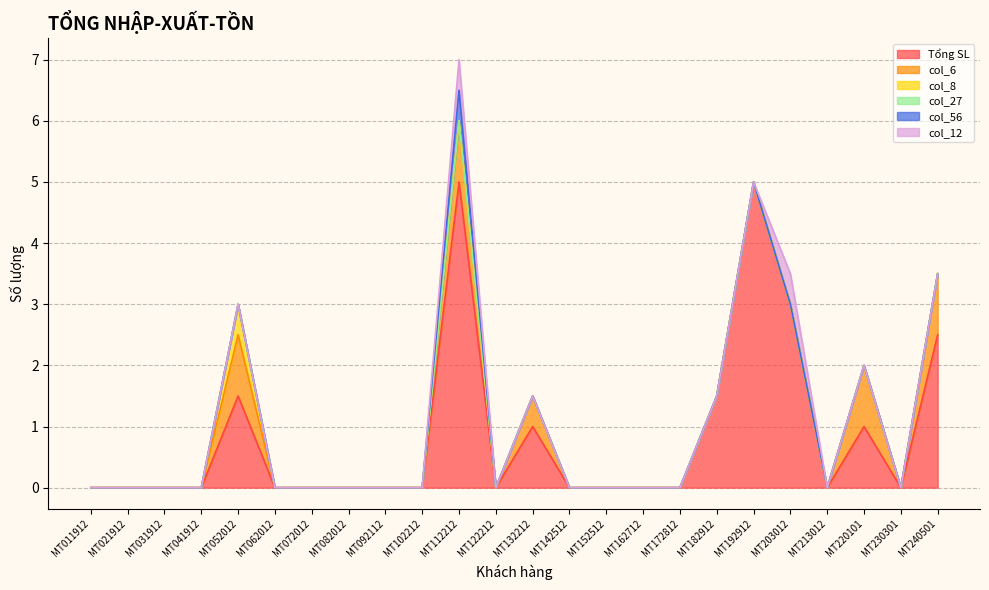

Does the chart have visible grid lines?

Yes